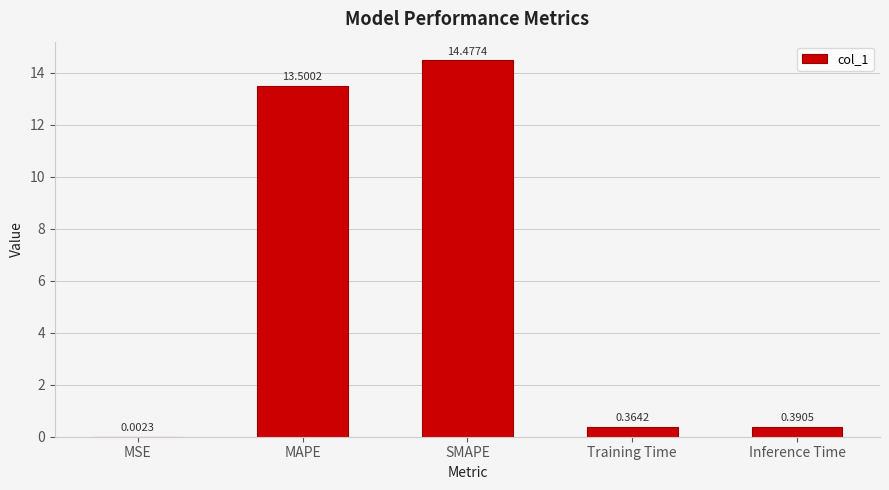

Which category has the highest value across all series?

SMAPE